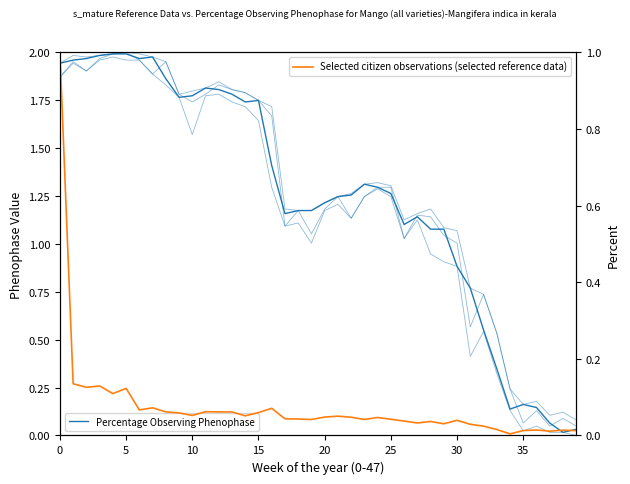

True or false: Selected citizen observations (selected reference data) and Percentage Observing Phenophase intersect in this chart.

False